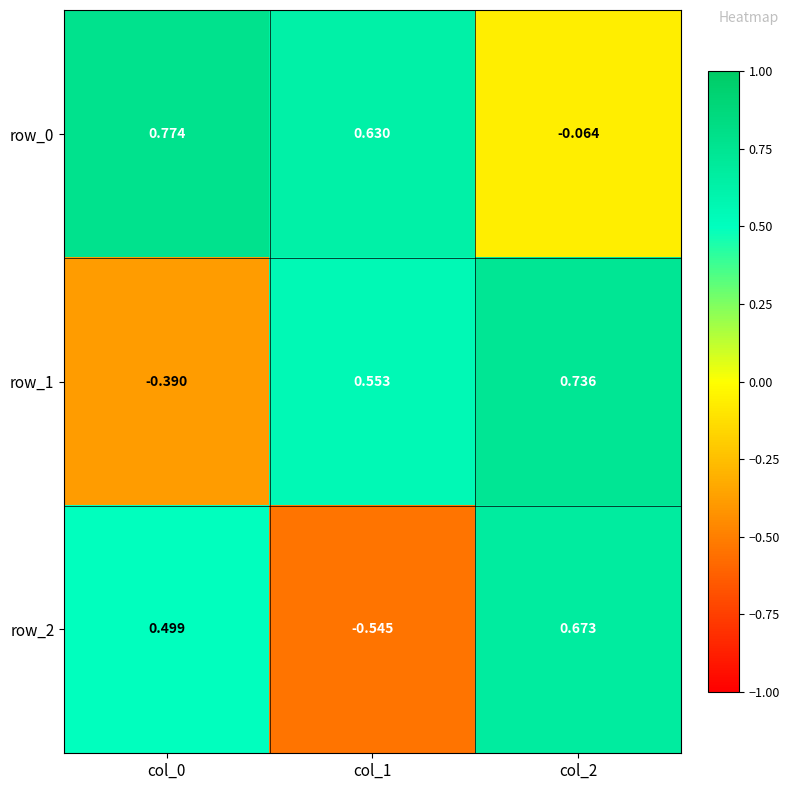

Reading left to right, extract all data points from this chart.

row_0: col_0=0.8	col_1=0.6	col_2=-0.1
row_1: col_0=-0.4	col_1=0.6	col_2=0.7
row_2: col_0=0.5	col_1=-0.5	col_2=0.7